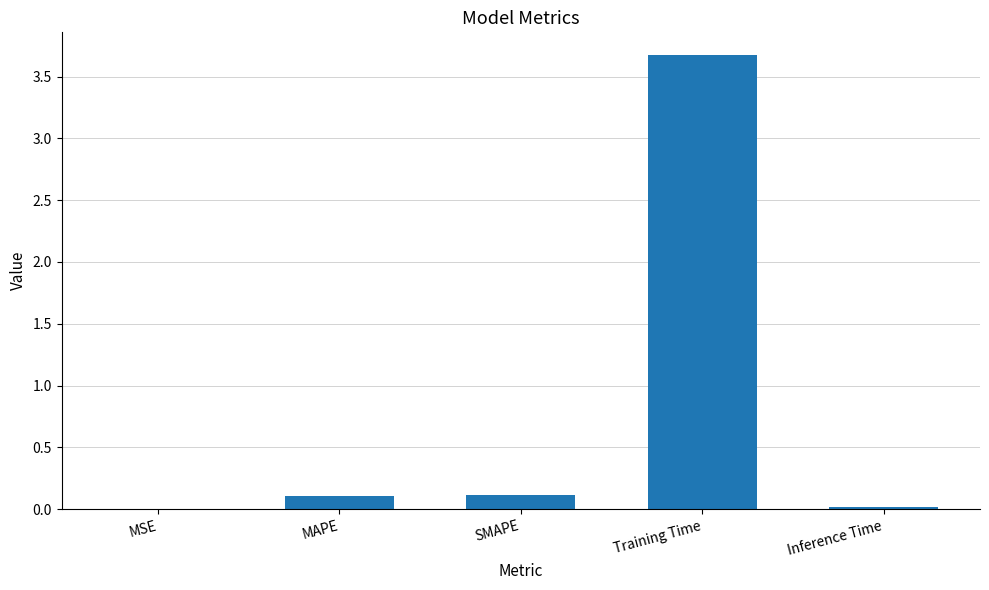

At which category does the chart reach its peak across all series?

Training Time